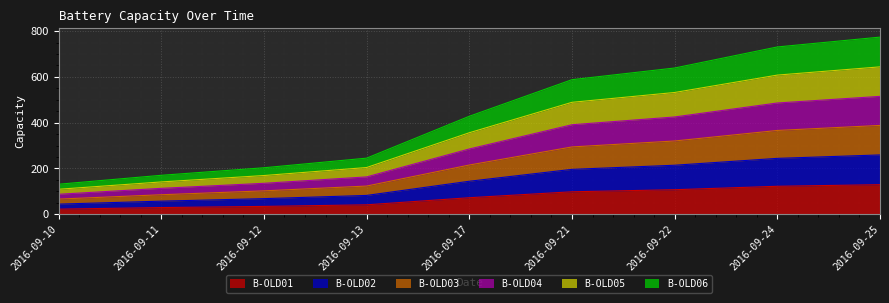

At how many categories does at least one series exceed 255?

5